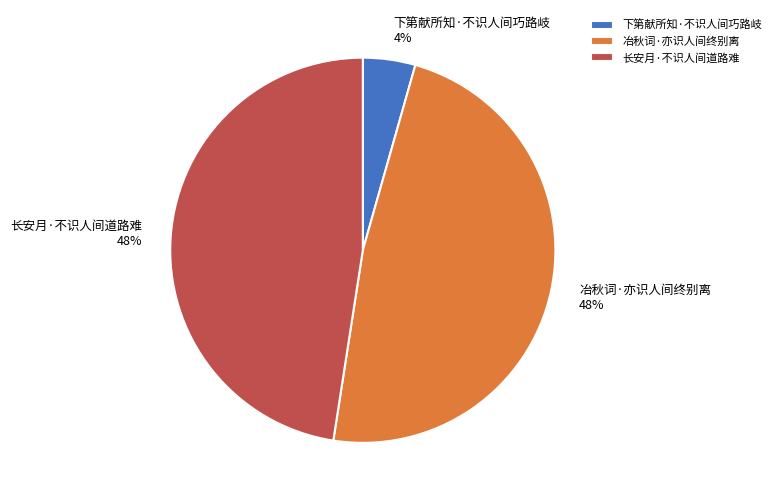

Is it true that 下第献所知·不识人间巧路岐 is 4% of the pie?

True